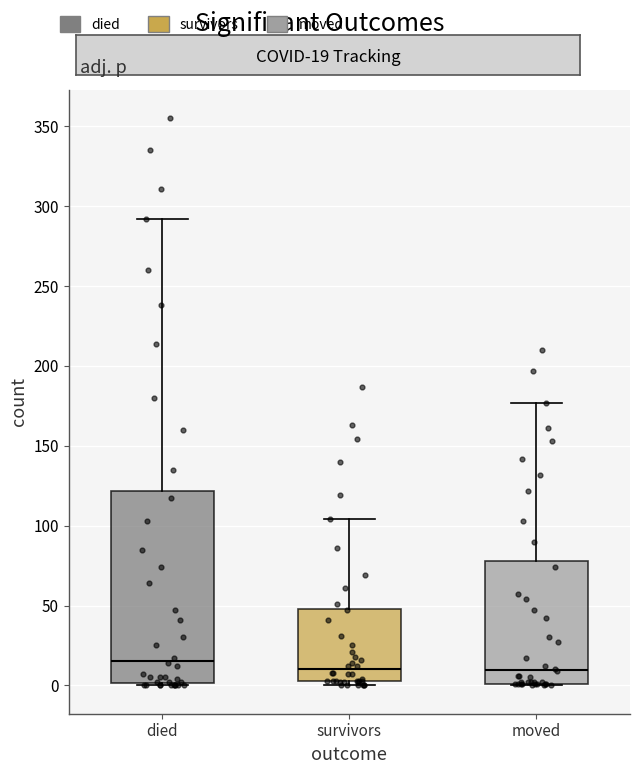

Which box is the tallest, from its lower edge to its upper edge?

died